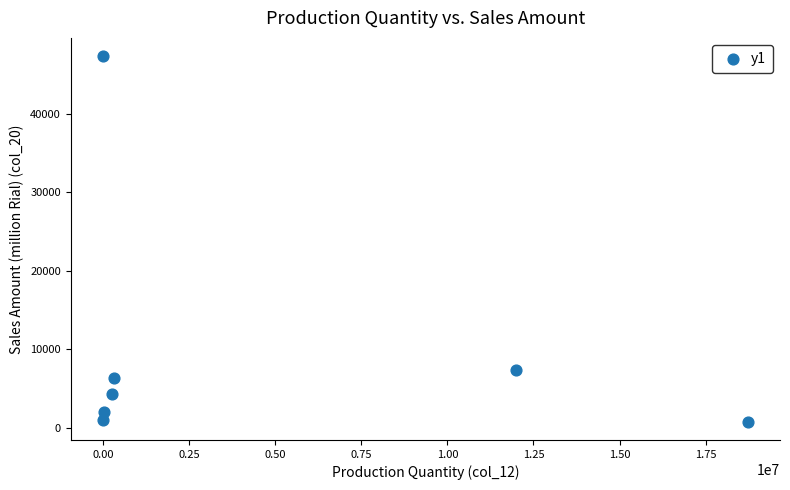

What Y value in the scatter plot is closest to 24075?

7449